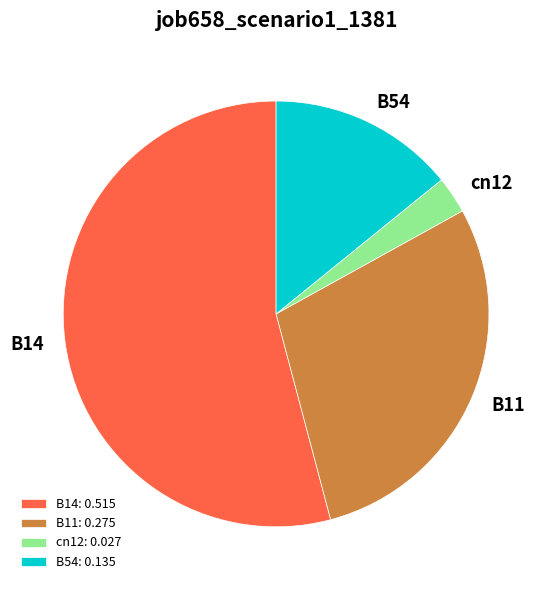

Is the sum of B14 and B11 greater than half?

Yes